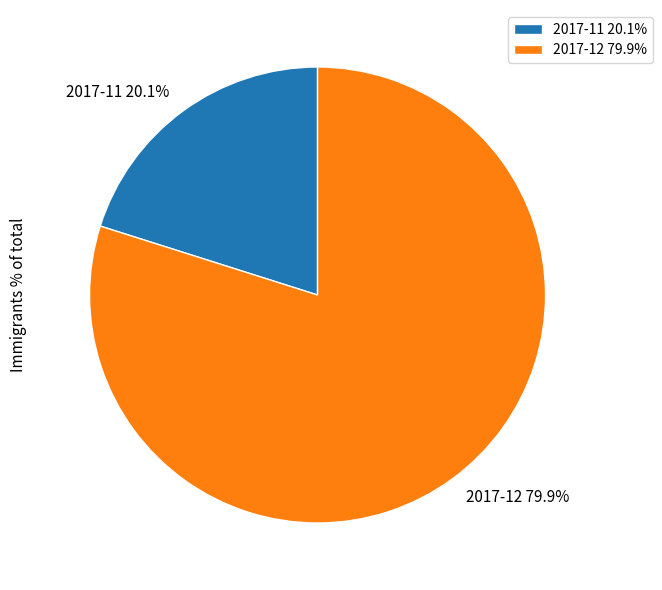

Combined, what portion of the pie is 2017-11 20.1% and 2017-12 79.9%?

100.0%